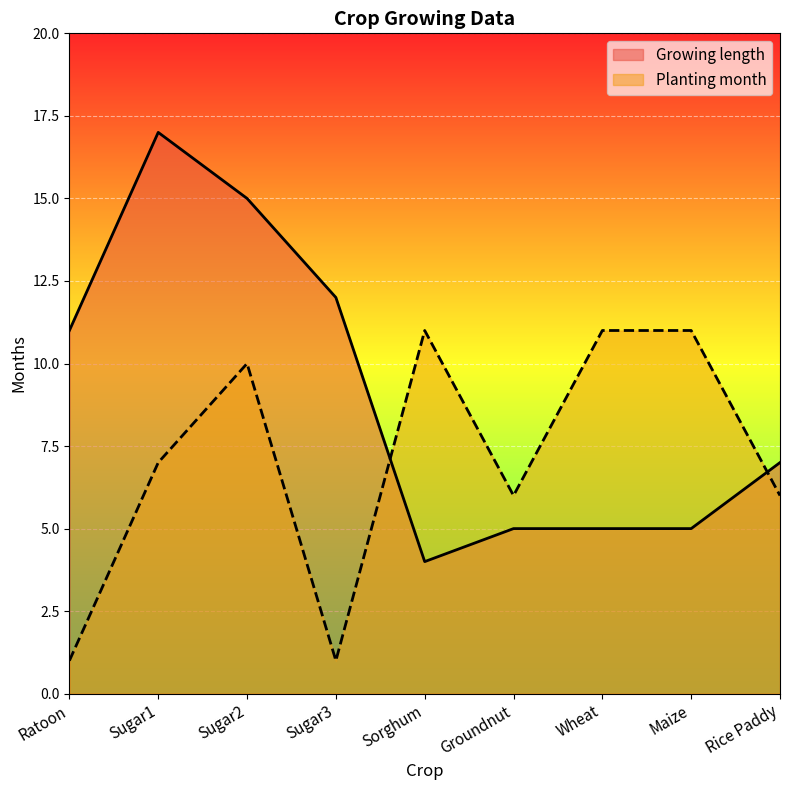

What is the minimum value for Growing length?

4